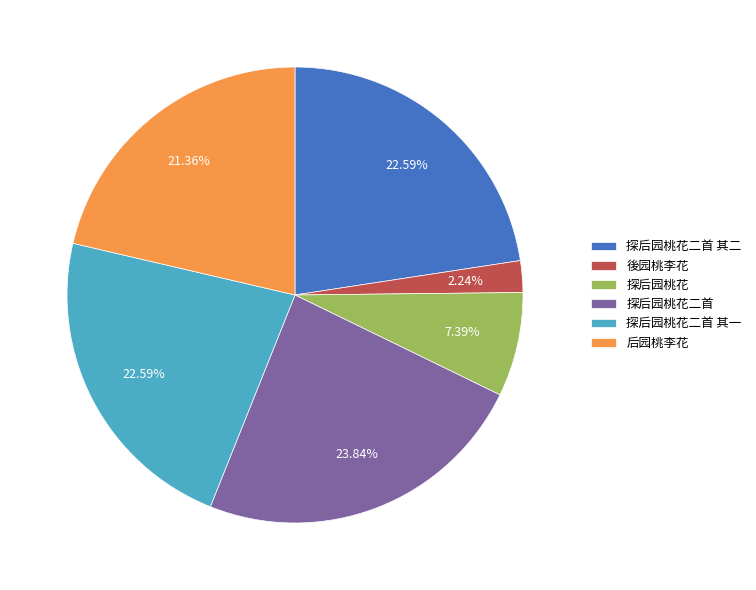

Is 後园桃李花 the majority of the pie?

No